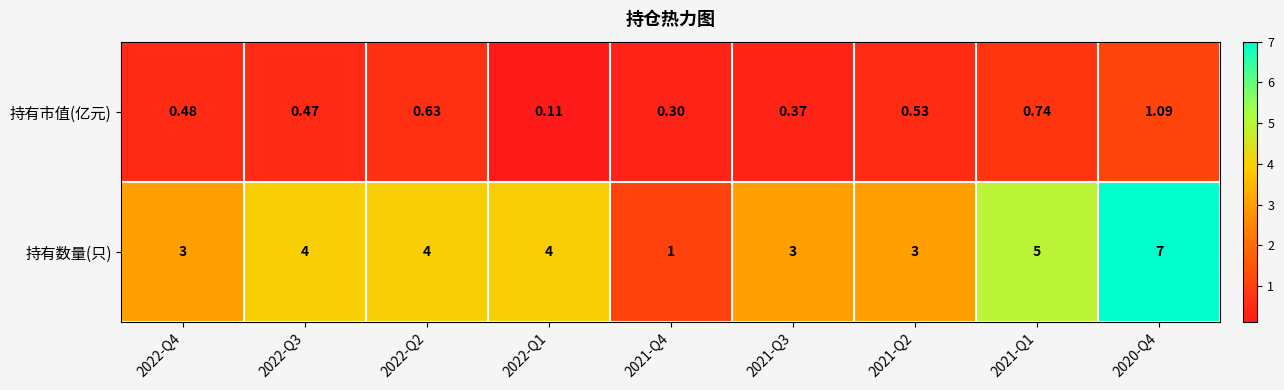

List the series in order of their overall mean, highest first.

持有数量(只), 持有市值(亿元)